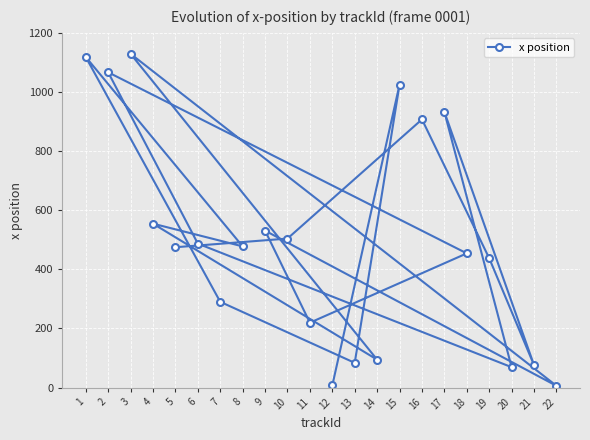

How many interior local peaks (higher than both neighbors) does the data have?

8